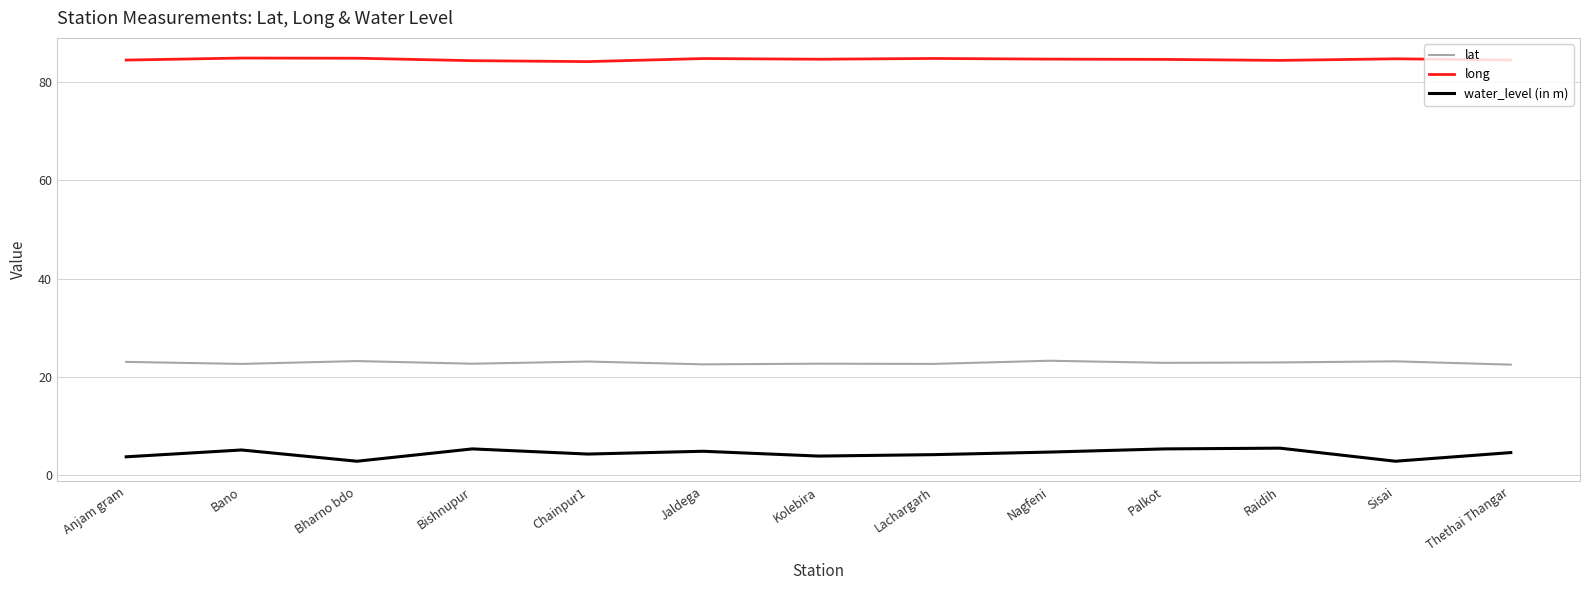

What are all the series names shown in the legend?

lat, long, water_level (in m)